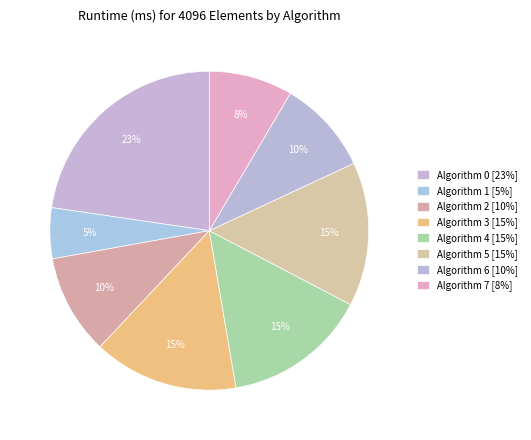

Which slice is the smallest?

1